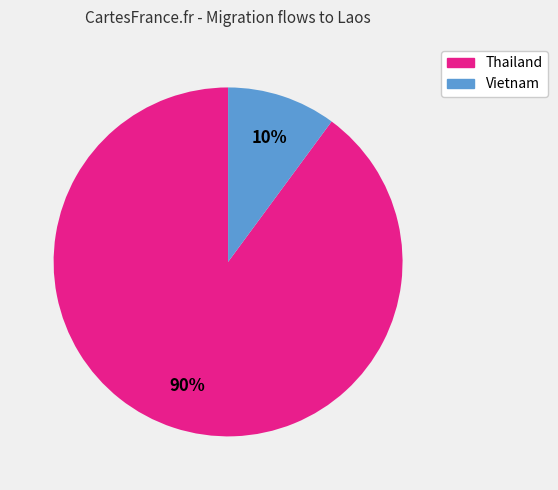

To the nearest percent, what is the difference between the largest and smallest slice percentages?

80%